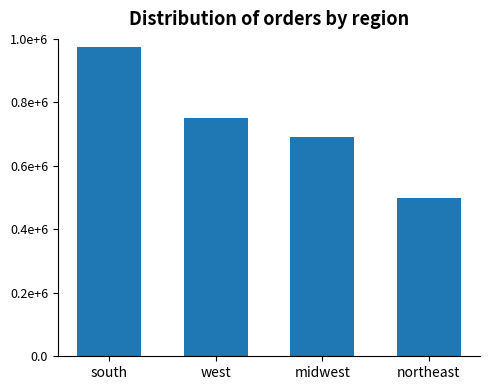

What is the difference between the second highest and minimum values?

250000